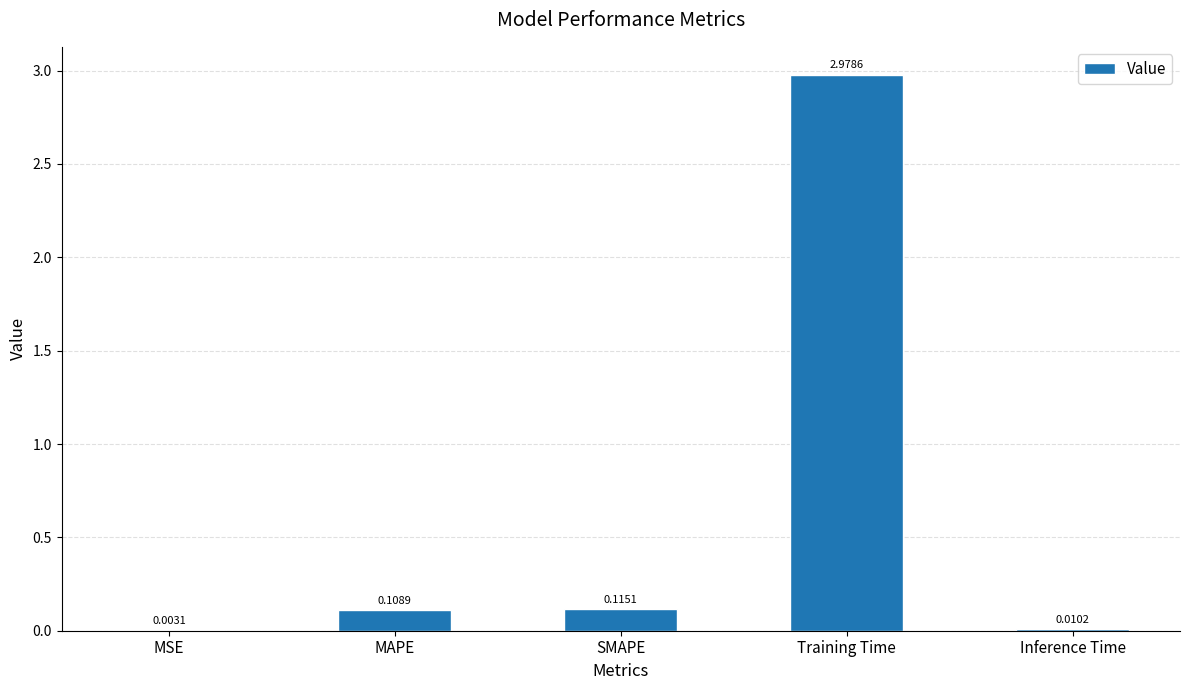

What is the change in value from SMAPE to Training Time?

+2.9